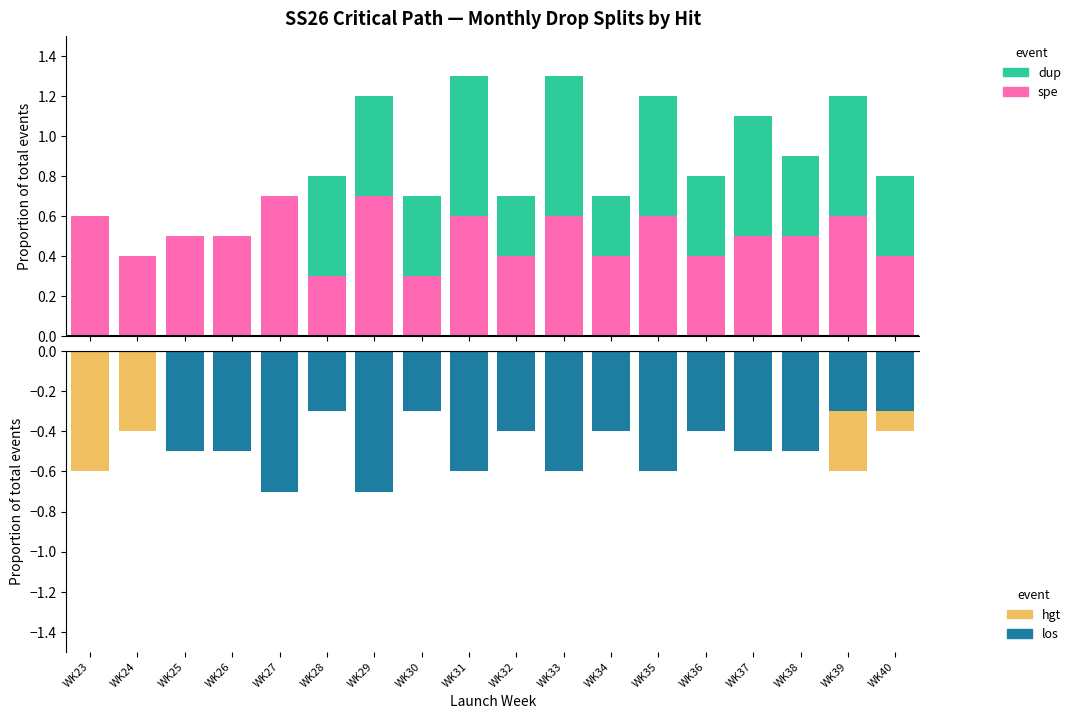

True or false: dup has a value of 0.3 at WK34.

True